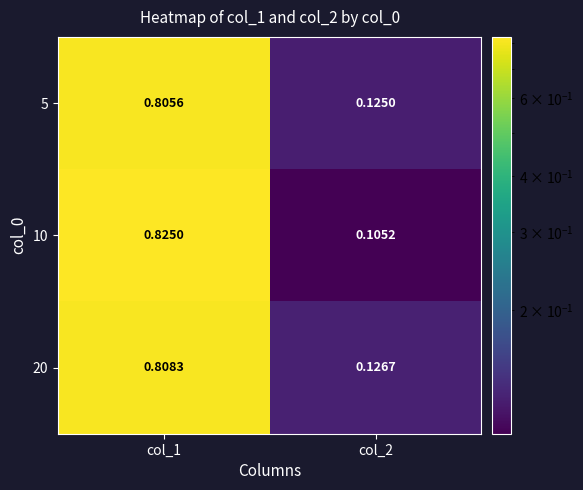

What is the total value across all series at col_1?

2.4